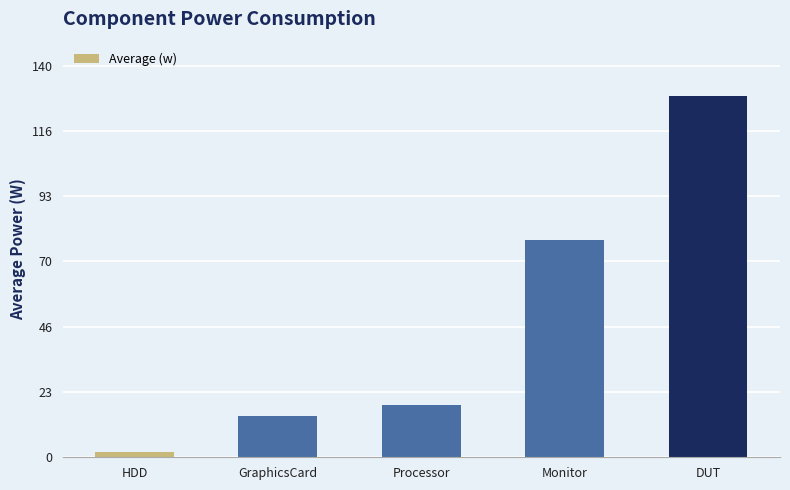

Reading left to right, extract all data points from this chart.

HDD=1.9	GraphicsCard=14.8	Processor=18.7	Monitor=77.7	DUT=129.2